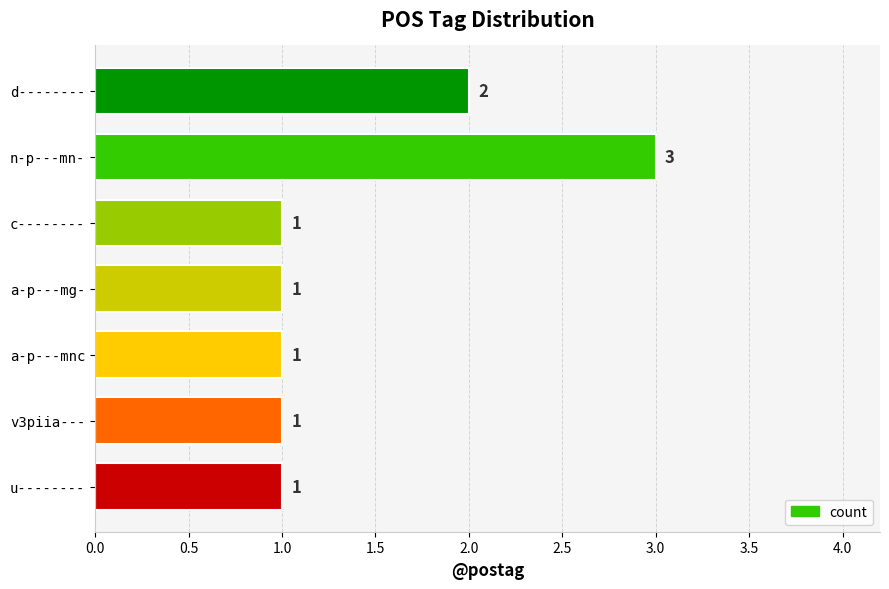

Reading top to bottom, extract all data points from this chart.

d--------=2	n-p---mn-=3	c--------=1	a-p---mg-=1	a-p---mnc=1	v3piia---=1	u--------=1